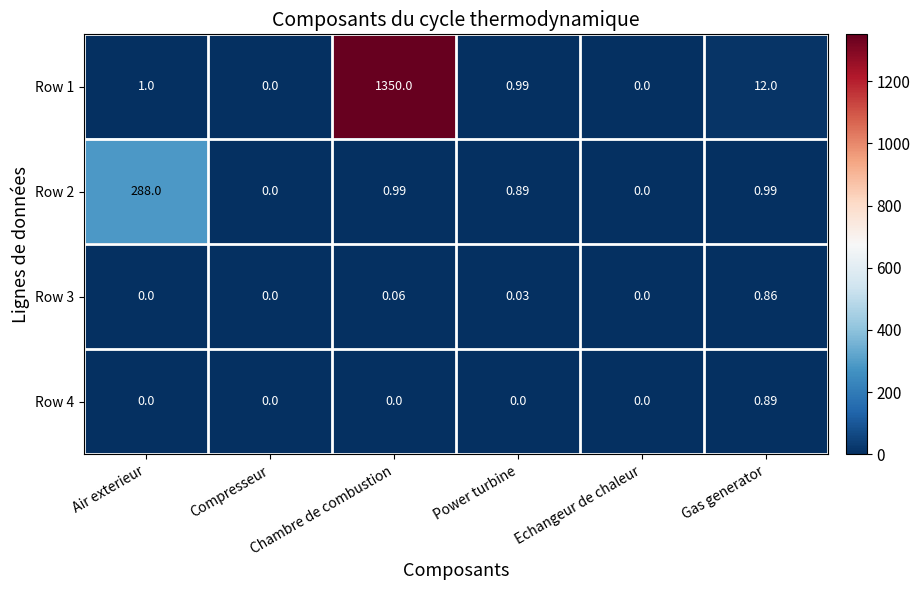

Which series has the largest total across all categories?

Row 1